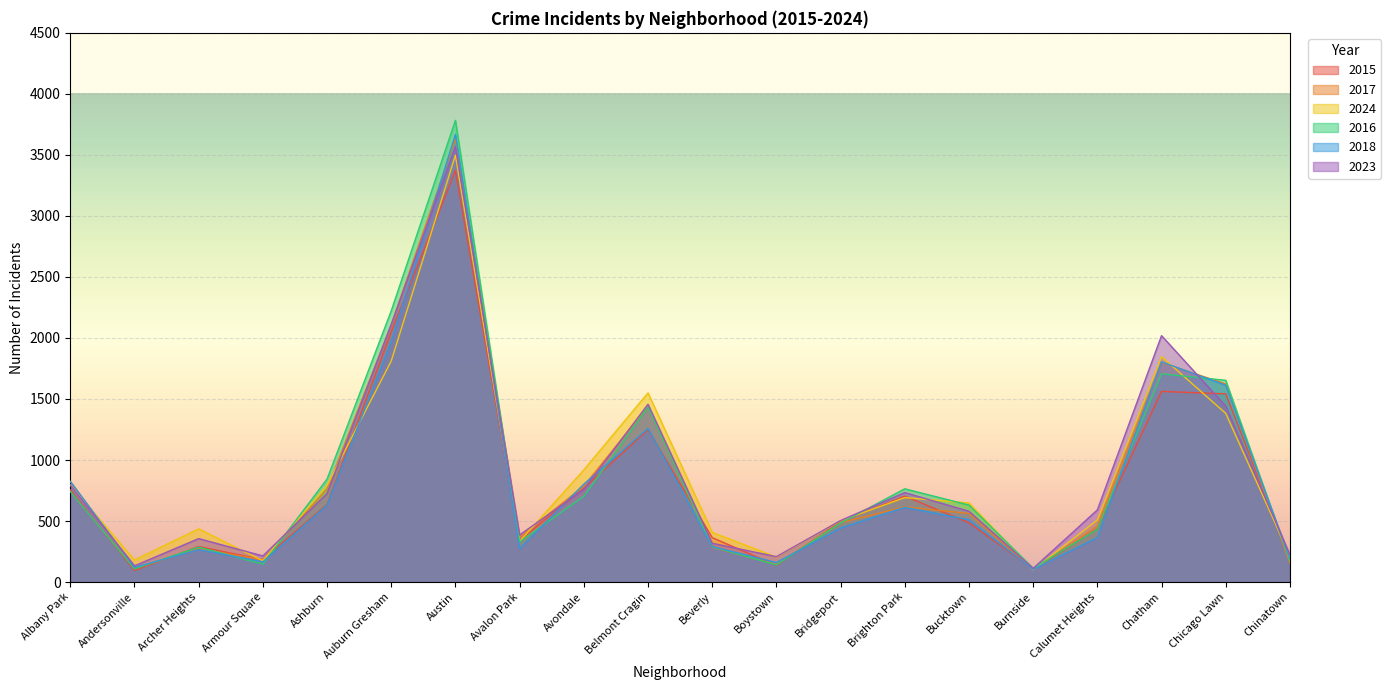

At which label does 2023 reach its minimum?

Burnside